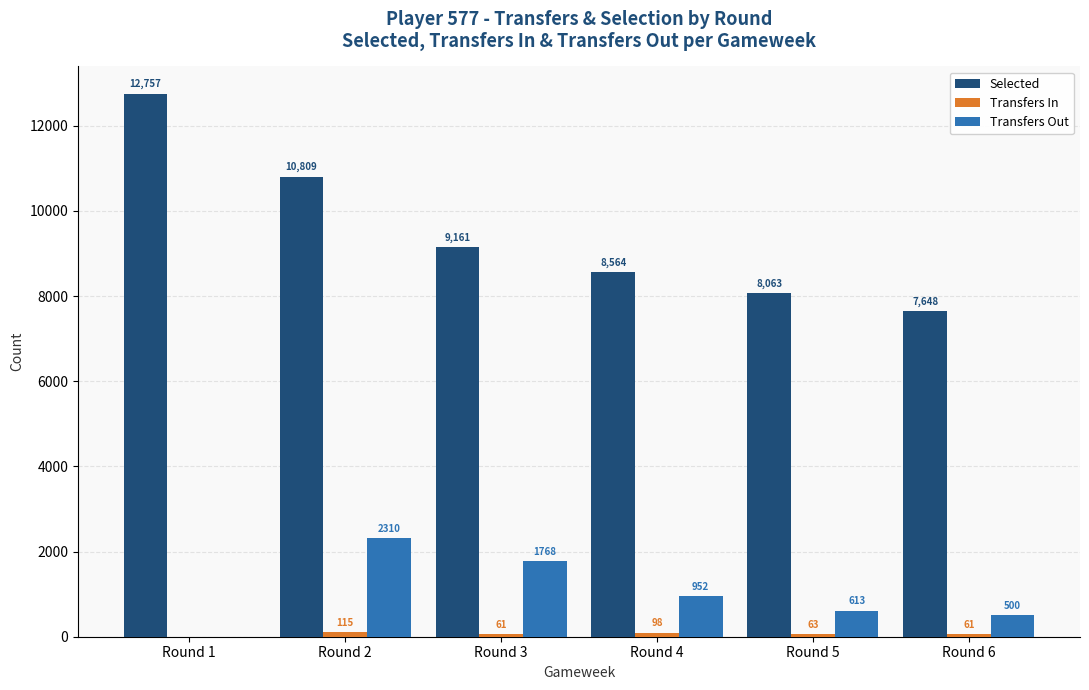

What is the difference between the Transfers Out values at Round 1 and Round 4?

952